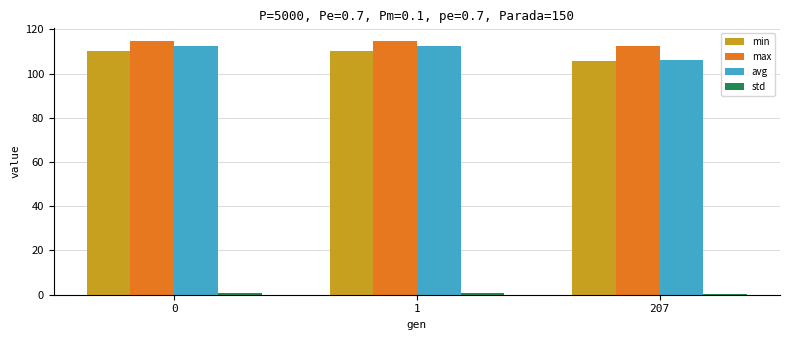

What is the maximum value shown in the chart?

114.7